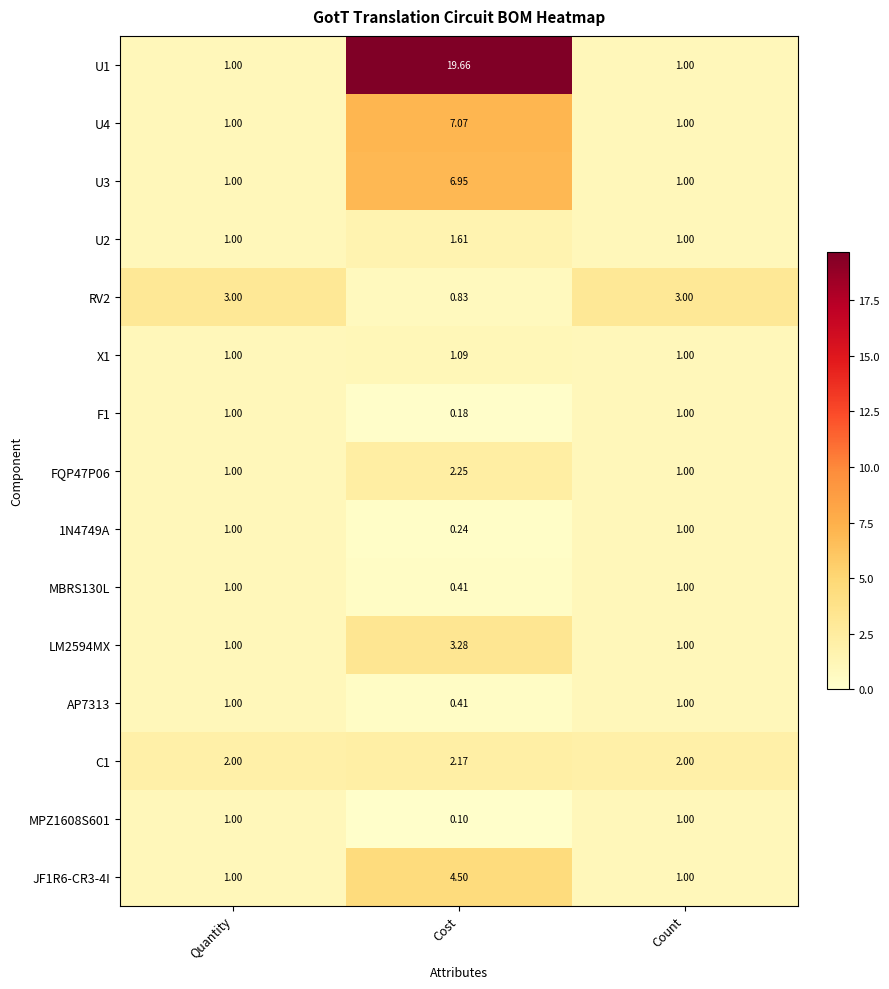

At which label is MPZ1608S601 closest to 0?

Cost